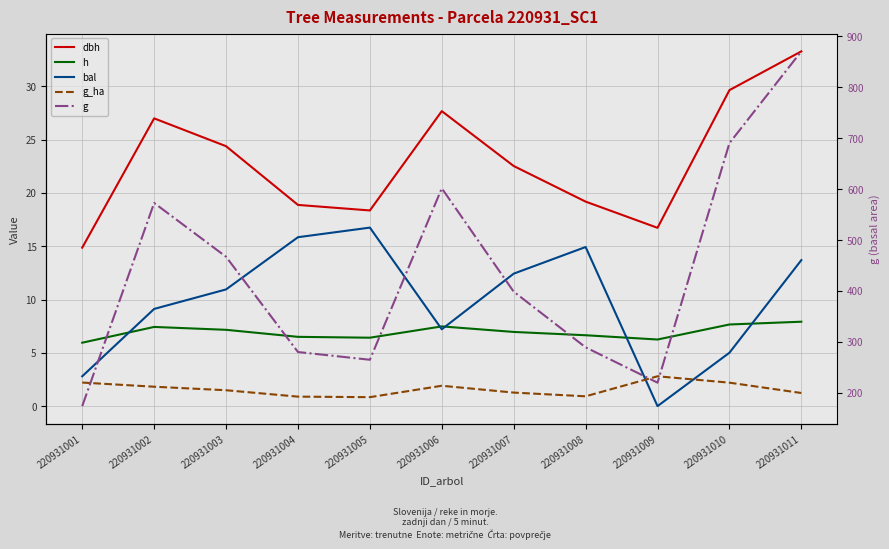

Where is the first local minimum for h?

220931005